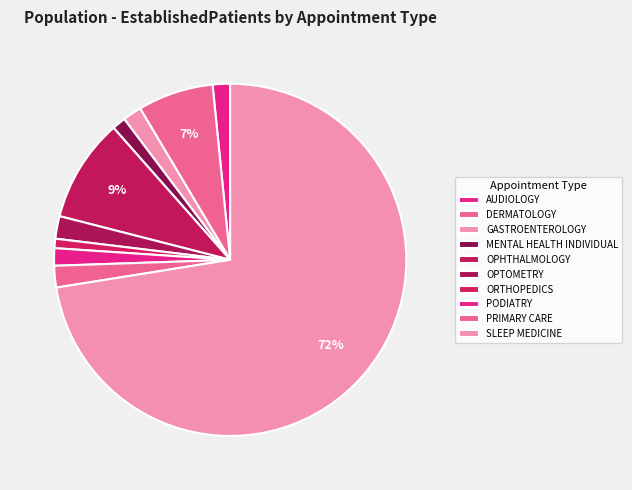

What portion of the pie excludes PRIMARY CARE?

98.0%